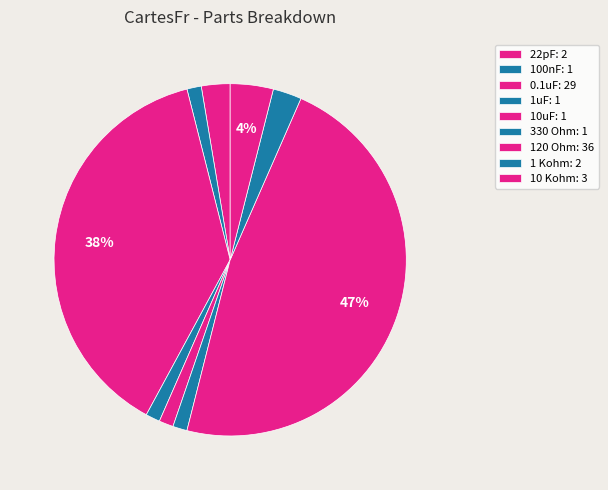

To the nearest percent, what portion does 1uF represent?

1%